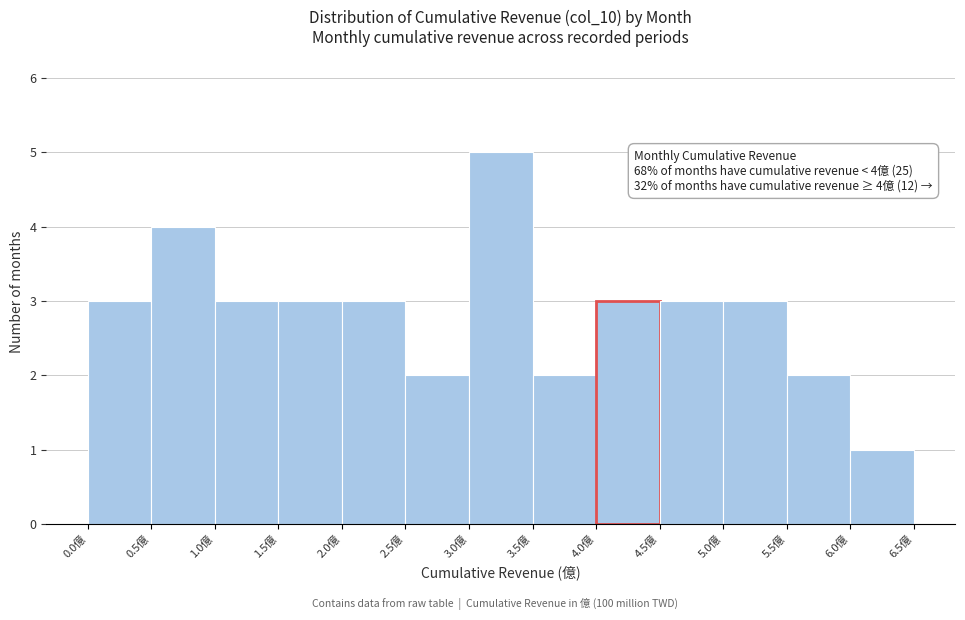

Over which range of the x-axis is the bar tallest?

3.0 to 3.5